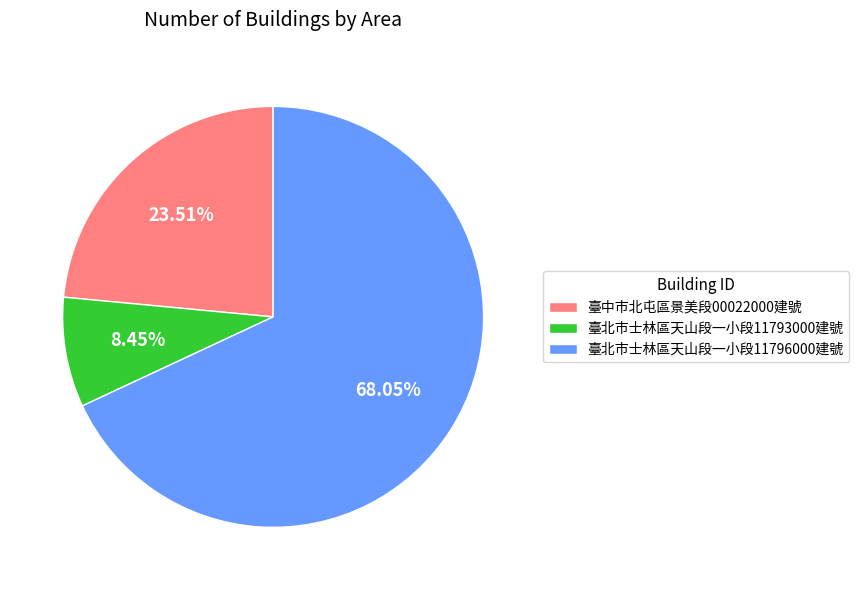

Between 臺中市北屯區景美段00022000建號 and 臺北市士林區天山段一小段11793000建號, which is larger?

臺中市北屯區景美段00022000建號